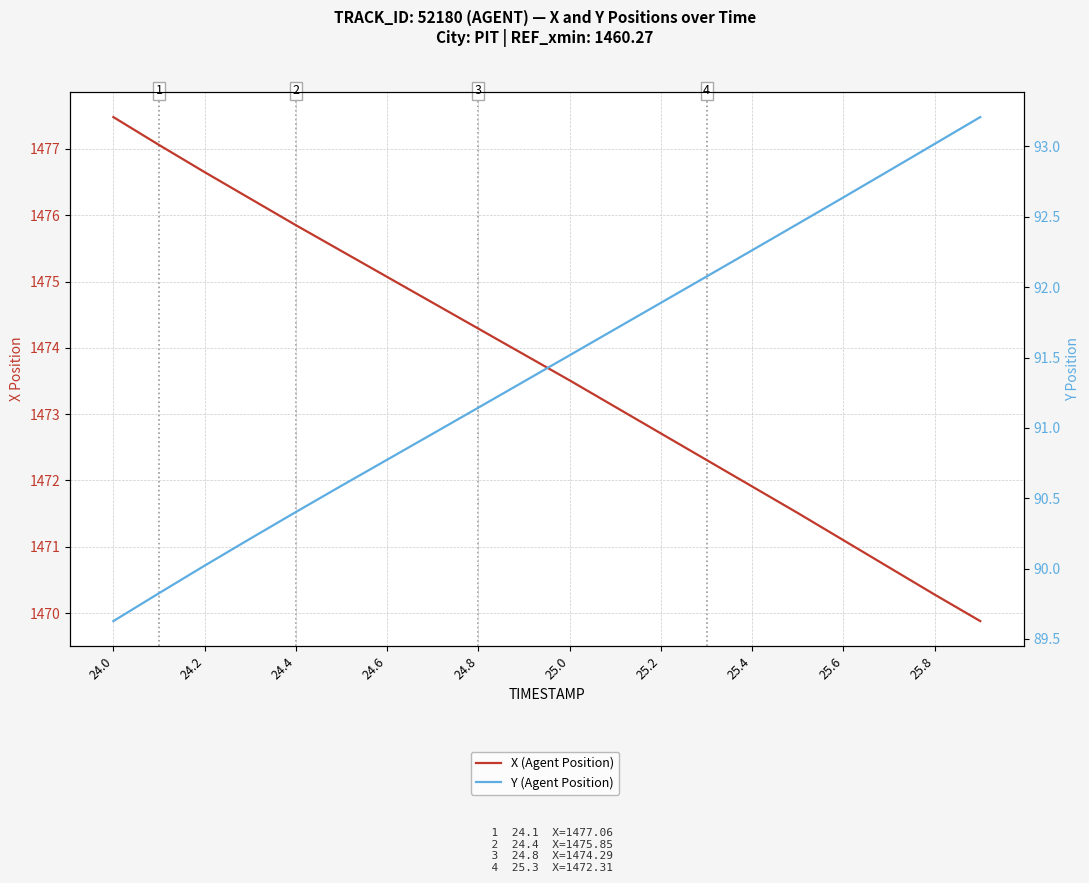

At how many categories does at least one series exceed 325?

20